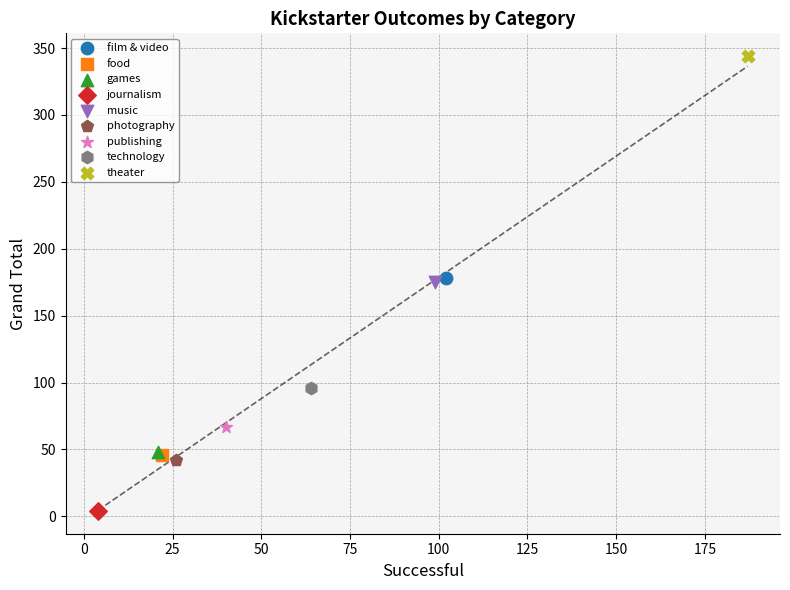

Which series contains the lowest Y value?

journalism